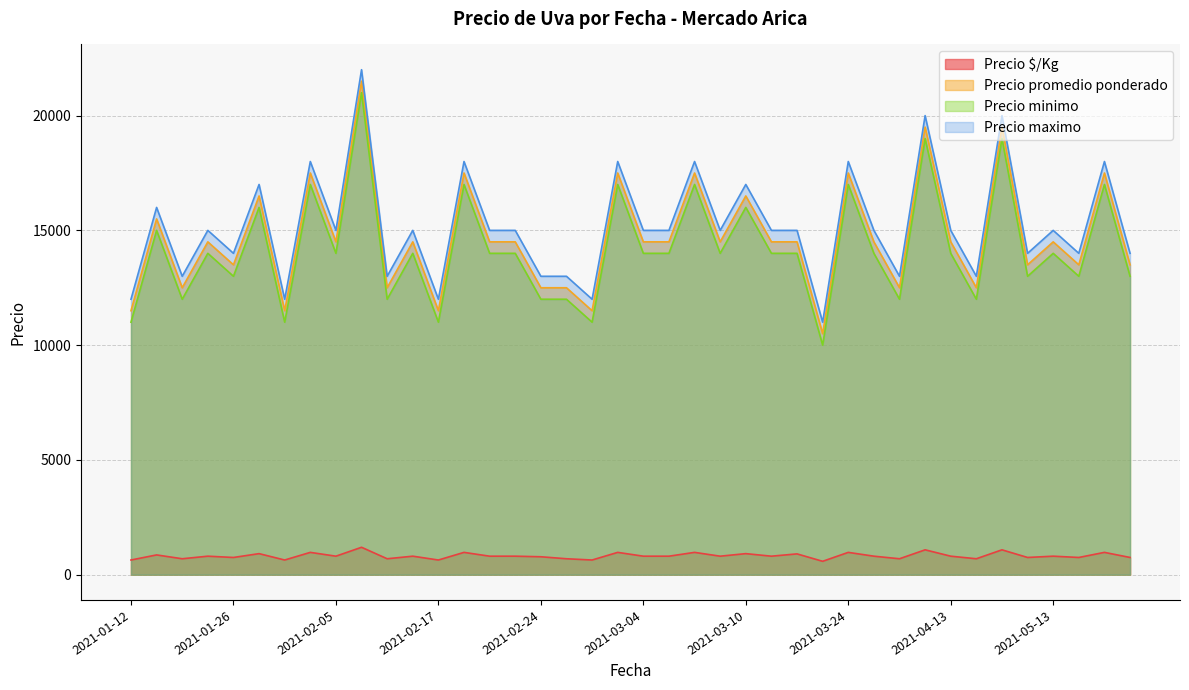

Rank the series by their maximum value, from lowest to highest.

Precio $/Kg, Precio minimo, Precio promedio ponderado, Precio maximo